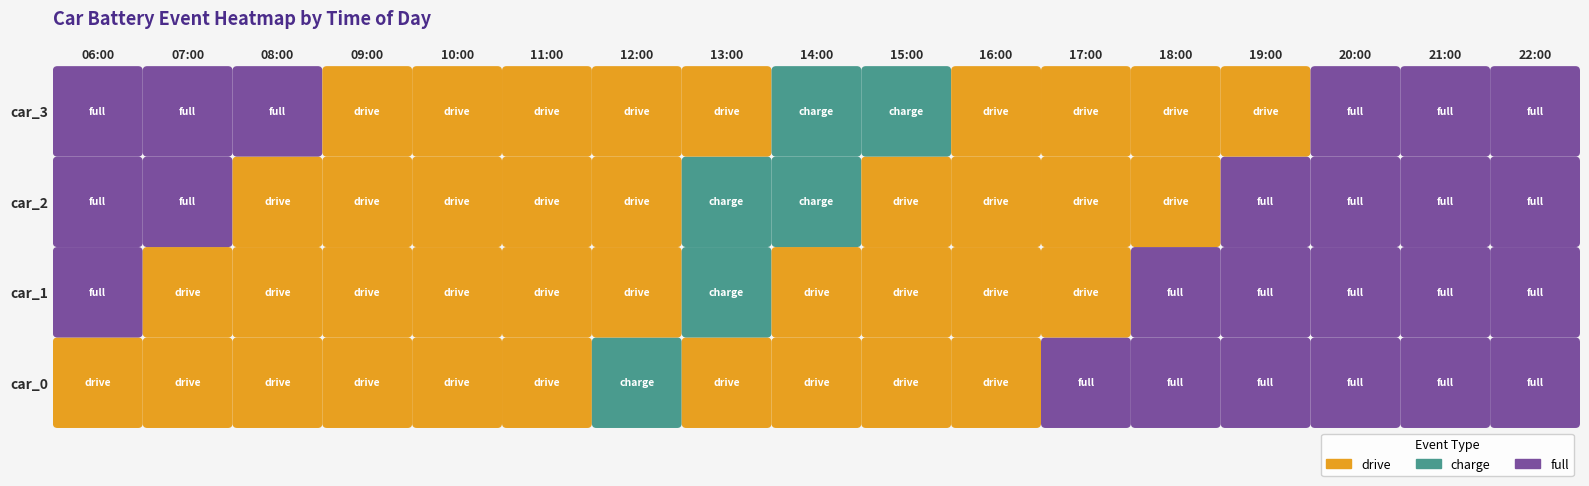

Is it true that full equals 8.3 at 6?

False